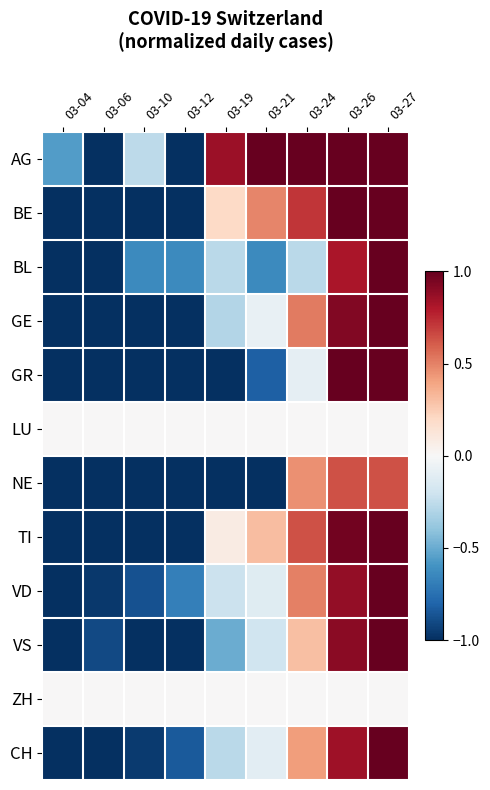

Reading right to left, extract all data points from this chart.

AG: 03-27=1.0	03-26=1.0	03-24=1.0	03-21=1.0	03-19=0.9	03-12=-1.0	03-10=-0.3	03-06=-1.0	03-04=-0.6
BE: 03-27=1.0	03-26=1.0	03-24=0.7	03-21=0.5	03-19=0.2	03-12=-1.0	03-10=-1.0	03-06=-1.0	03-04=-1.0
BL: 03-27=1.0	03-26=0.8	03-24=-0.3	03-21=-0.6	03-19=-0.3	03-12=-0.6	03-10=-0.6	03-06=-1.0	03-04=-1.0
GE: 03-27=1.0	03-26=0.9	03-24=0.5	03-21=-0.1	03-19=-0.3	03-12=-1.0	03-10=-1.0	03-06=-1.0	03-04=-1.0
GR: 03-27=1.0	03-26=1.0	03-24=-0.1	03-21=-0.8	03-19=-1.0	03-12=-1.0	03-10=-1.0	03-06=-1.0	03-04=-1.0
LU: 03-27=0.0	03-26=0.0	03-24=0.0	03-21=0.0	03-19=0.0	03-12=0.0	03-10=0.0	03-06=0.0	03-04=0.0
NE: 03-27=0.6	03-26=0.6	03-24=0.5	03-21=-1.0	03-19=-1.0	03-12=-1.0	03-10=-1.0	03-06=-1.0	03-04=-1.0
TI: 03-27=1.0	03-26=1.0	03-24=0.6	03-21=0.3	03-19=0.1	03-12=-1.0	03-10=-1.0	03-06=-1.0	03-04=-1.0
VD: 03-27=1.0	03-26=0.9	03-24=0.5	03-21=-0.1	03-19=-0.2	03-12=-0.7	03-10=-0.9	03-06=-1.0	03-04=-1.0
VS: 03-27=1.0	03-26=0.9	03-24=0.3	03-21=-0.2	03-19=-0.5	03-12=-1.0	03-10=-1.0	03-06=-0.9	03-04=-1.0
ZH: 03-27=0.0	03-26=0.0	03-24=0.0	03-21=0.0	03-19=0.0	03-12=0.0	03-10=0.0	03-06=0.0	03-04=0.0
CH: 03-27=1.0	03-26=0.8	03-24=0.4	03-21=-0.1	03-19=-0.3	03-12=-0.8	03-10=-1.0	03-06=-1.0	03-04=-1.0